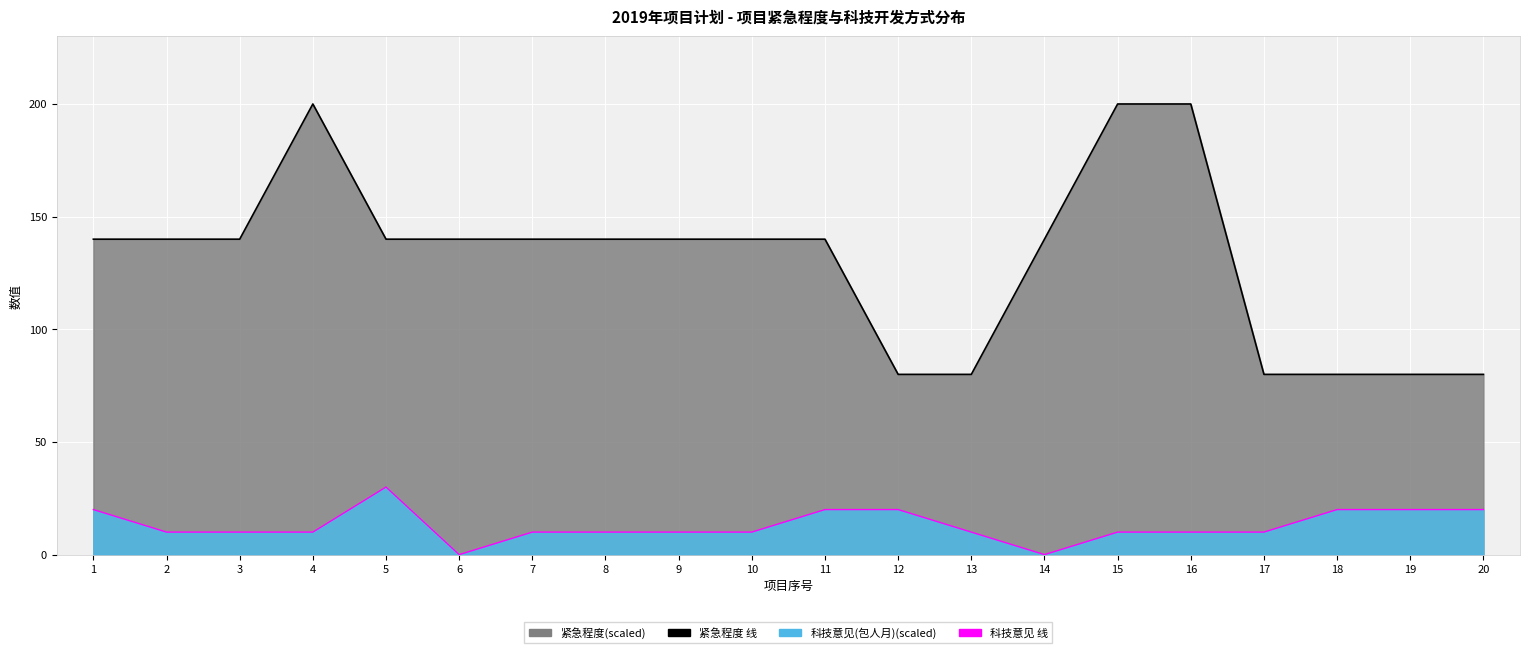

What is the average value of the 科技意见 线 series?

13